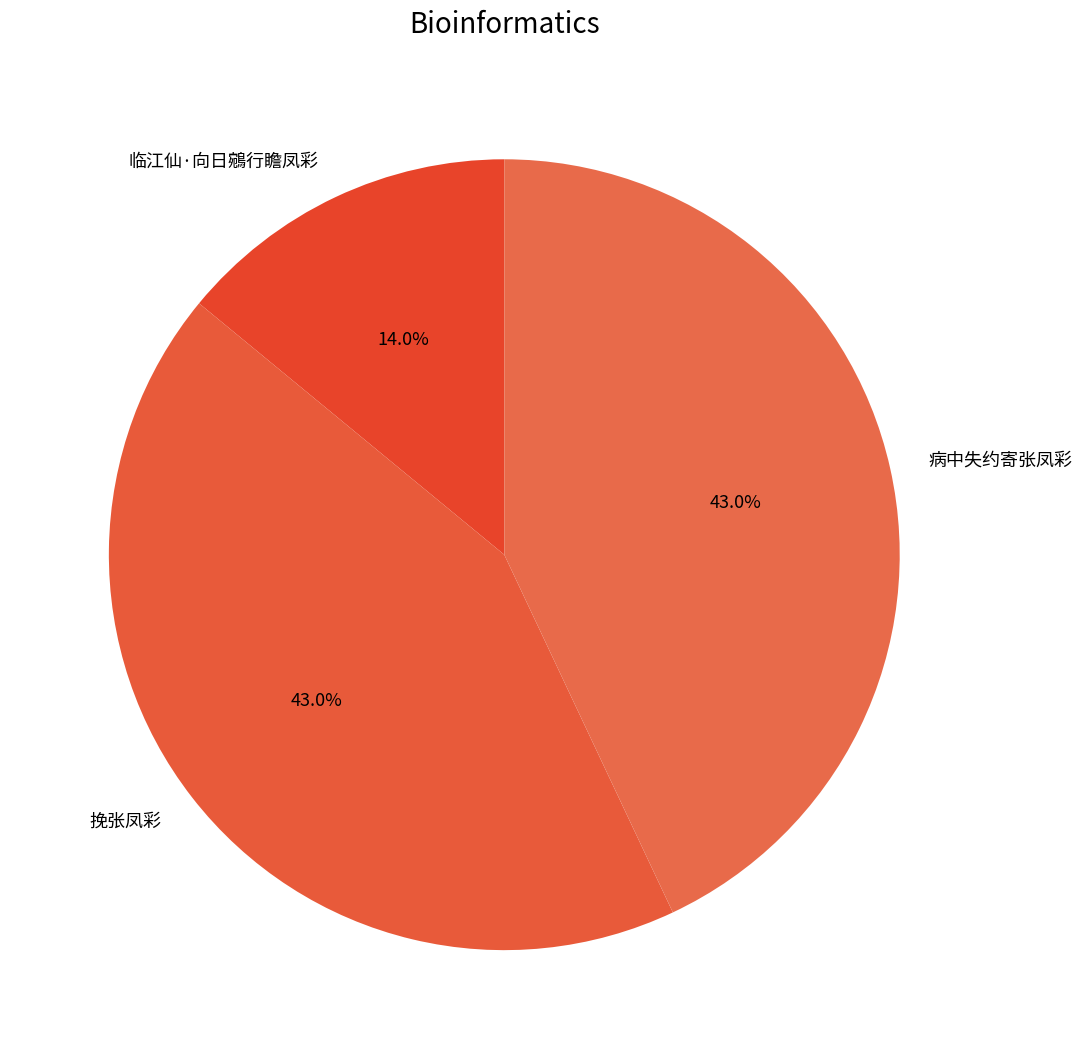

Count the number of slices in the pie.

3